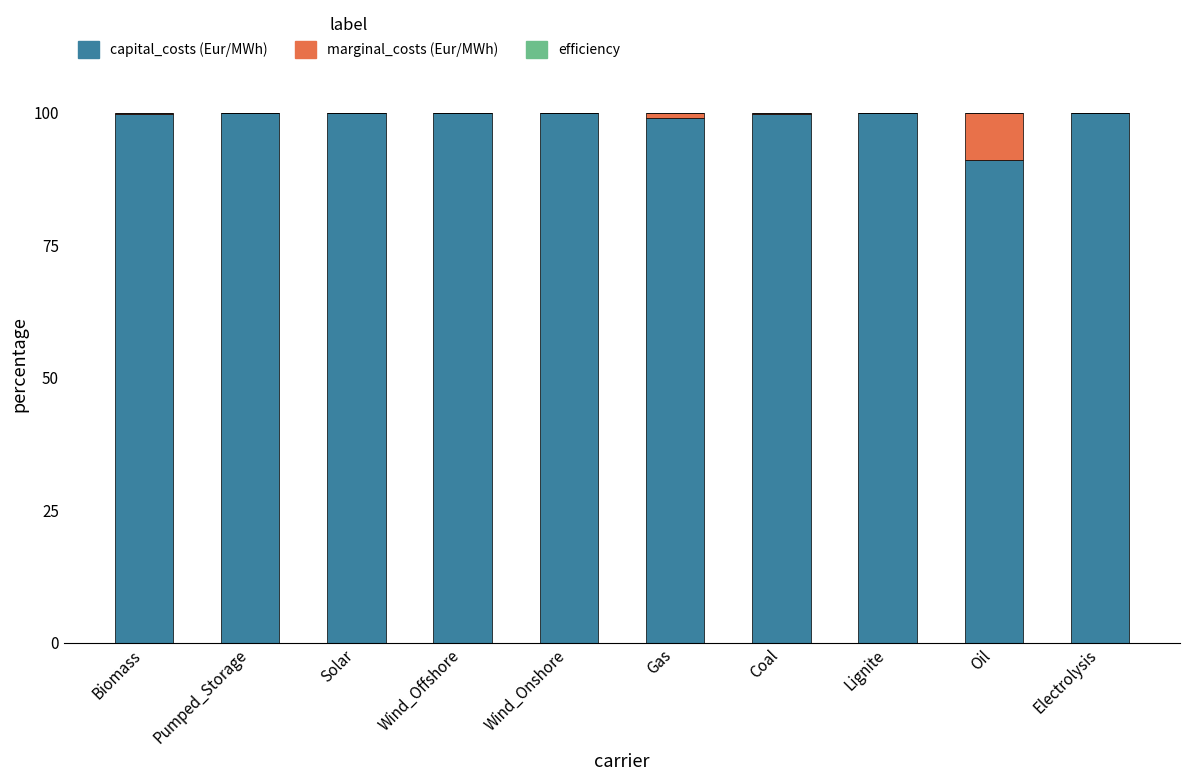

The value of capital_costs (Eur/MWh) at Solar is 151.7. True or false?

False